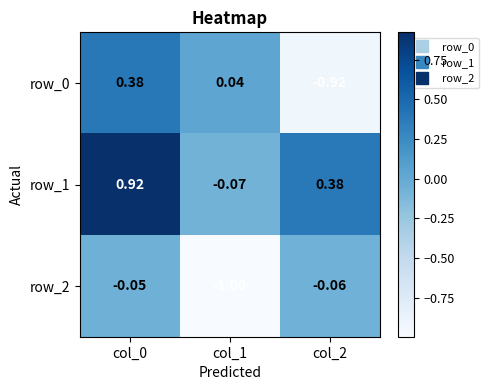

Is the value of row_2 at col_2 greater than the value of row_0 at col_2?

Yes